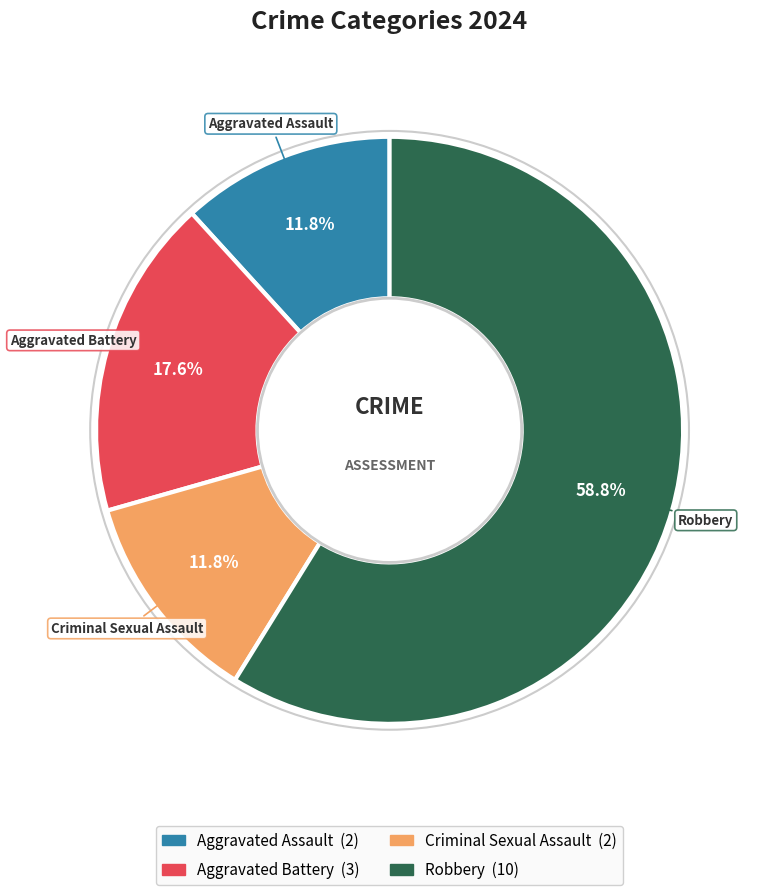

Which category has the biggest portion of the pie?

Robbery